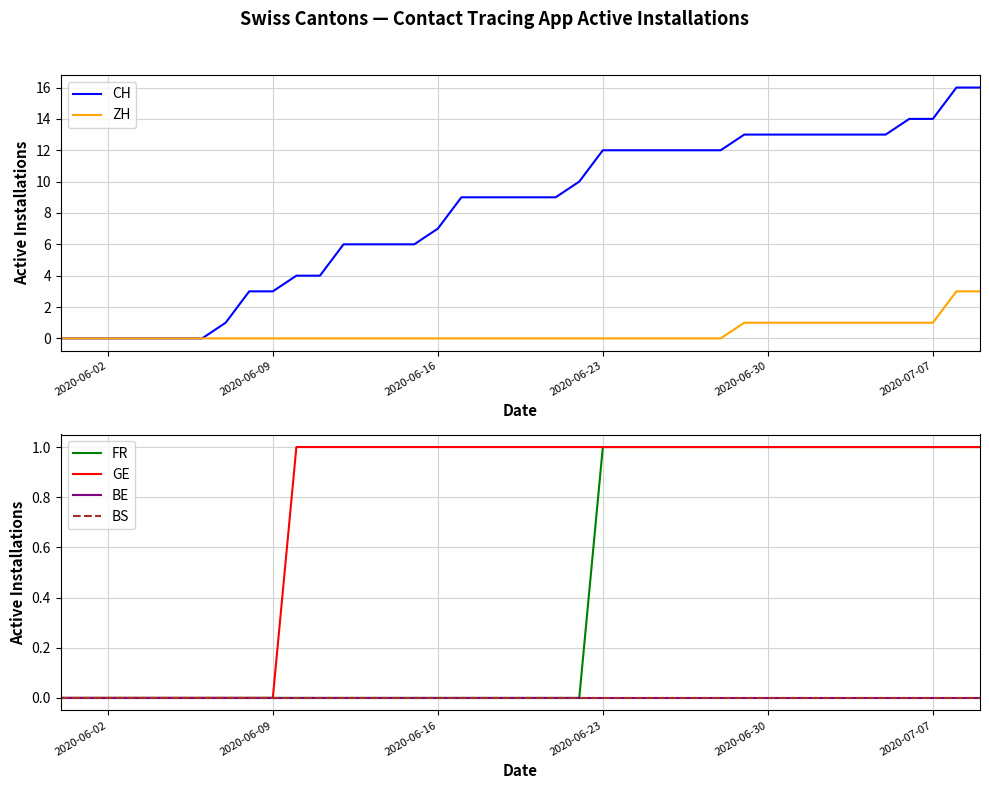

What is the difference between the second highest and minimum values in the GE series?

1